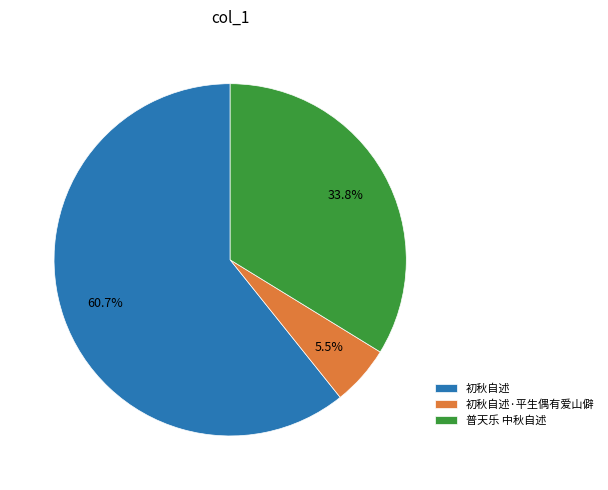

Is there any slice that represents more than half of the pie?

Yes